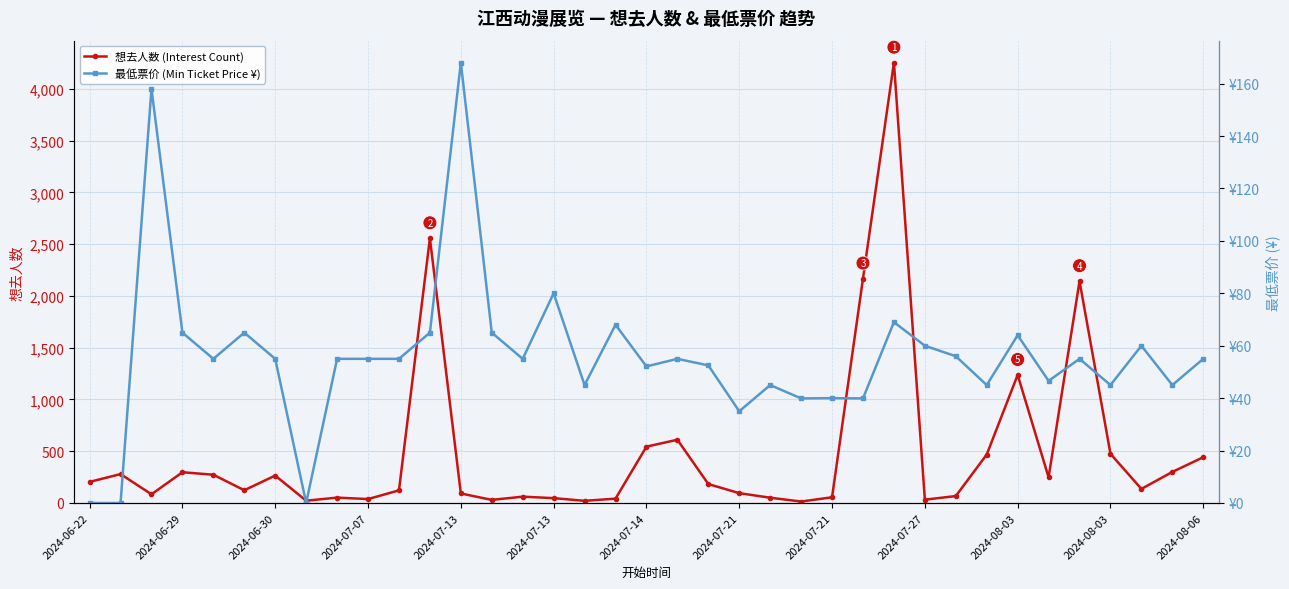

What is the sum of all 最低票价 (Min Ticket Price ¥) values?

2069.0